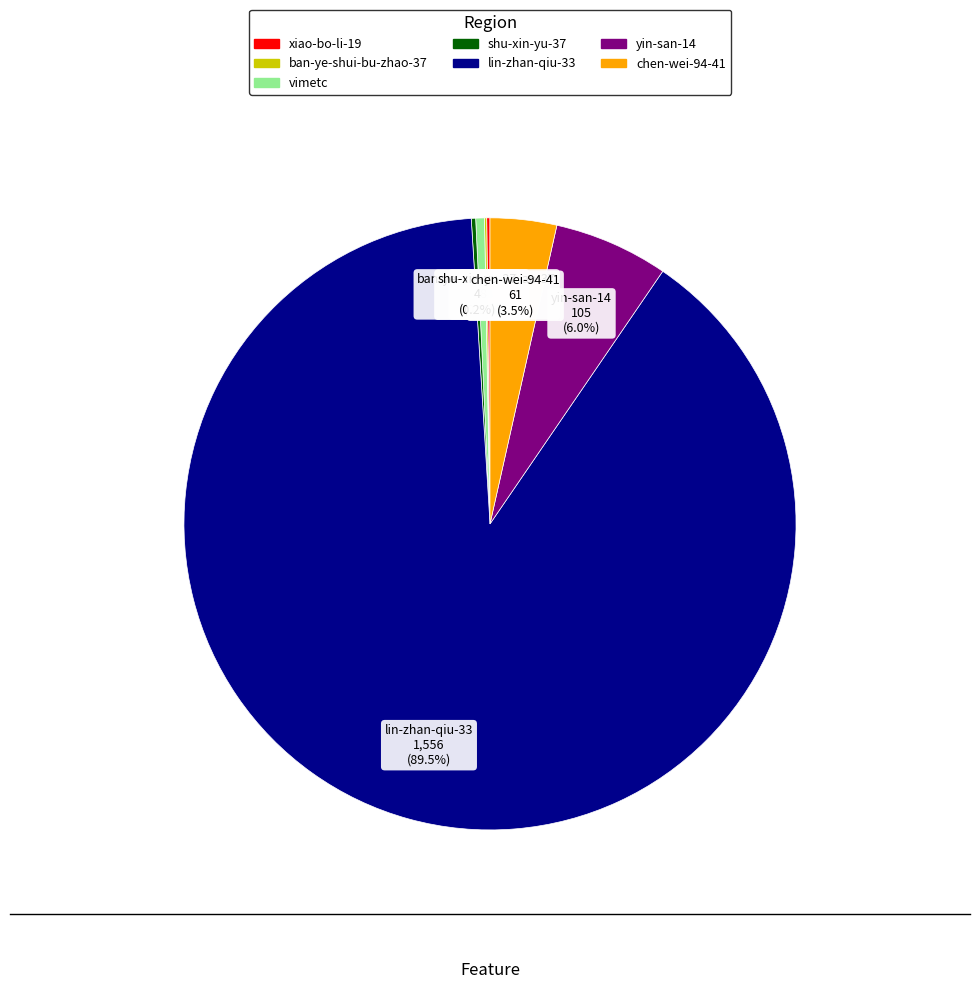

Which slice is the largest?

lin-zhan-qiu-33